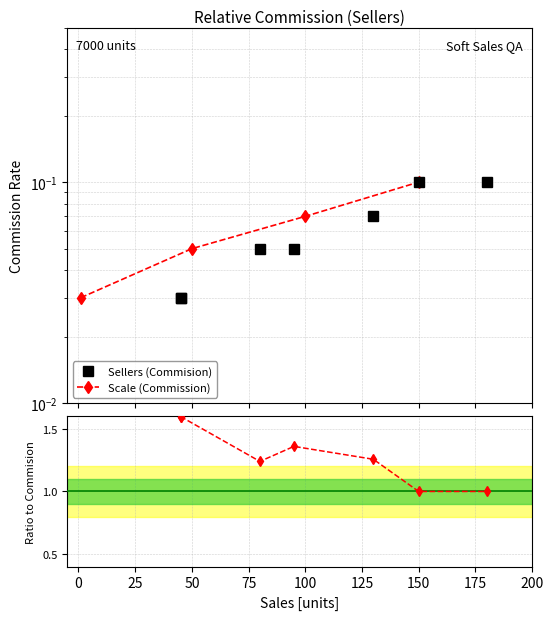

Where is the data nearest to the value 0?

150